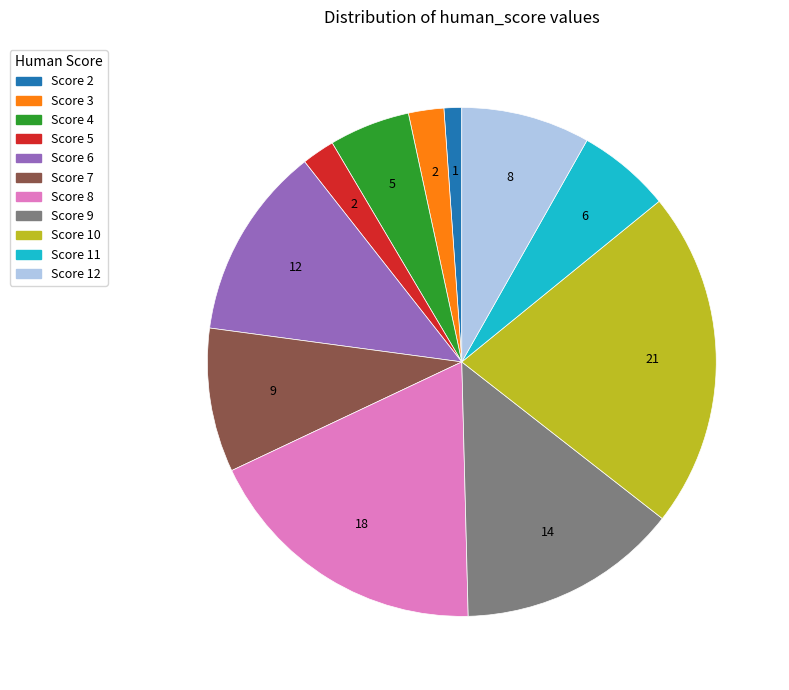

Is there any slice that represents more than half of the pie?

No